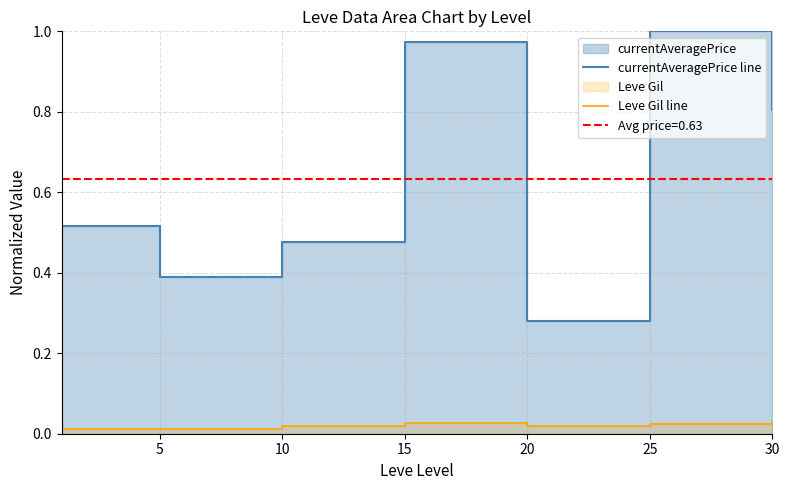

How many series are shown in this chart?

2